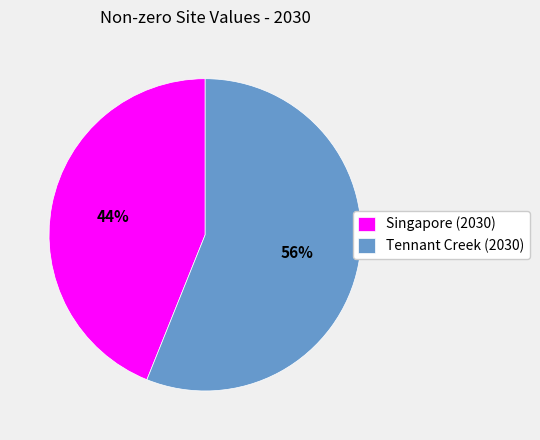

Is it true that Singapore (2030) is 35% of the pie?

False